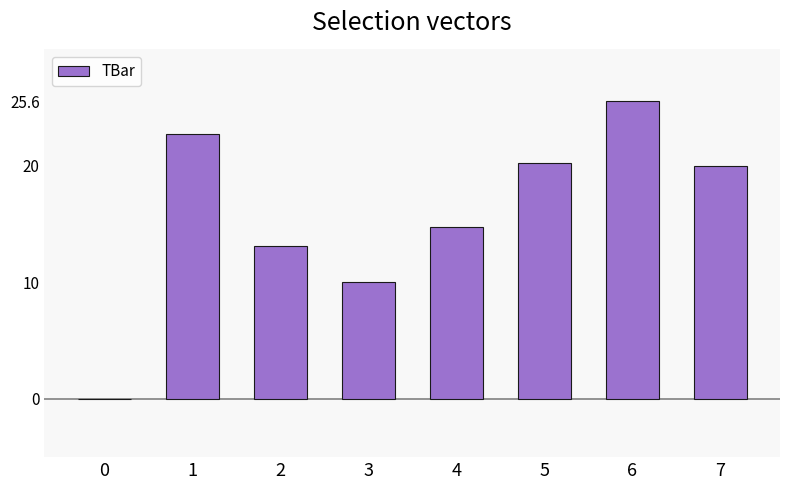

What is the sum of all values?

126.5